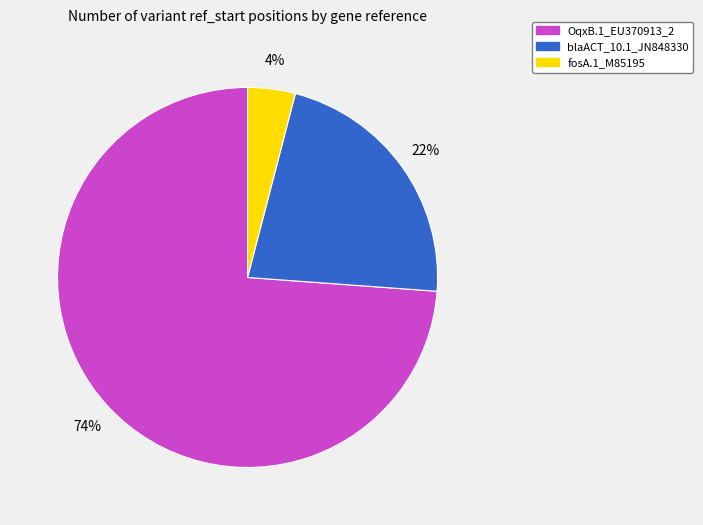

Count the number of slices in the pie.

3